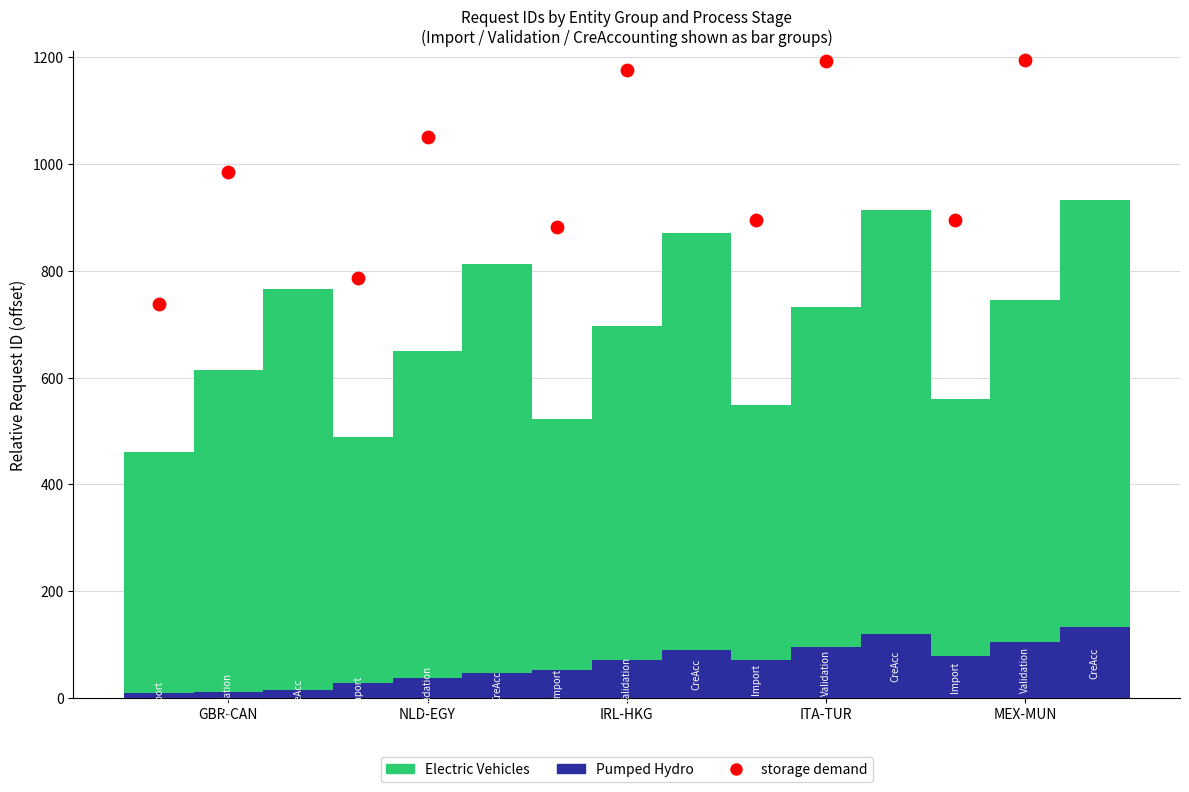

Which series reaches the minimum Y coordinate?

Pumped Hydro